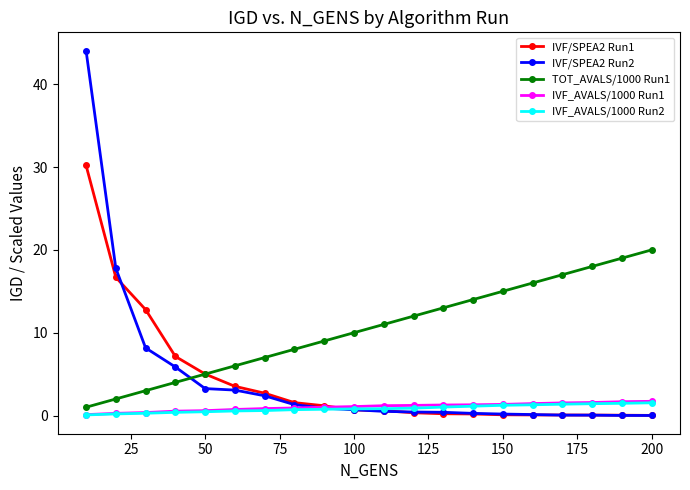

True or false: TOT_AVALS/1000 Run1 has more than 2 points higher than both neighbors.

False